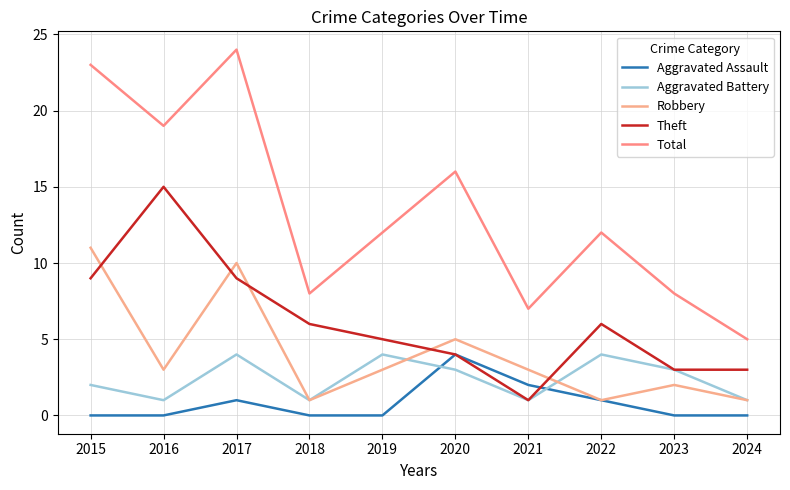

Reading right to left, extract all data points from this chart.

Aggravated Assault: 2024=0	2023=0	2022=1	2021=2	2020=4	2019=0	2018=0	2017=1	2016=0	2015=0
Aggravated Battery: 2024=1	2023=3	2022=4	2021=1	2020=3	2019=4	2018=1	2017=4	2016=1	2015=2
Robbery: 2024=1	2023=2	2022=1	2021=3	2020=5	2019=3	2018=1	2017=10	2016=3	2015=11
Theft: 2024=3	2023=3	2022=6	2021=1	2020=4	2019=5	2018=6	2017=9	2016=15	2015=9
Total: 2024=5	2023=8	2022=12	2021=7	2020=16	2019=12	2018=8	2017=24	2016=19	2015=23